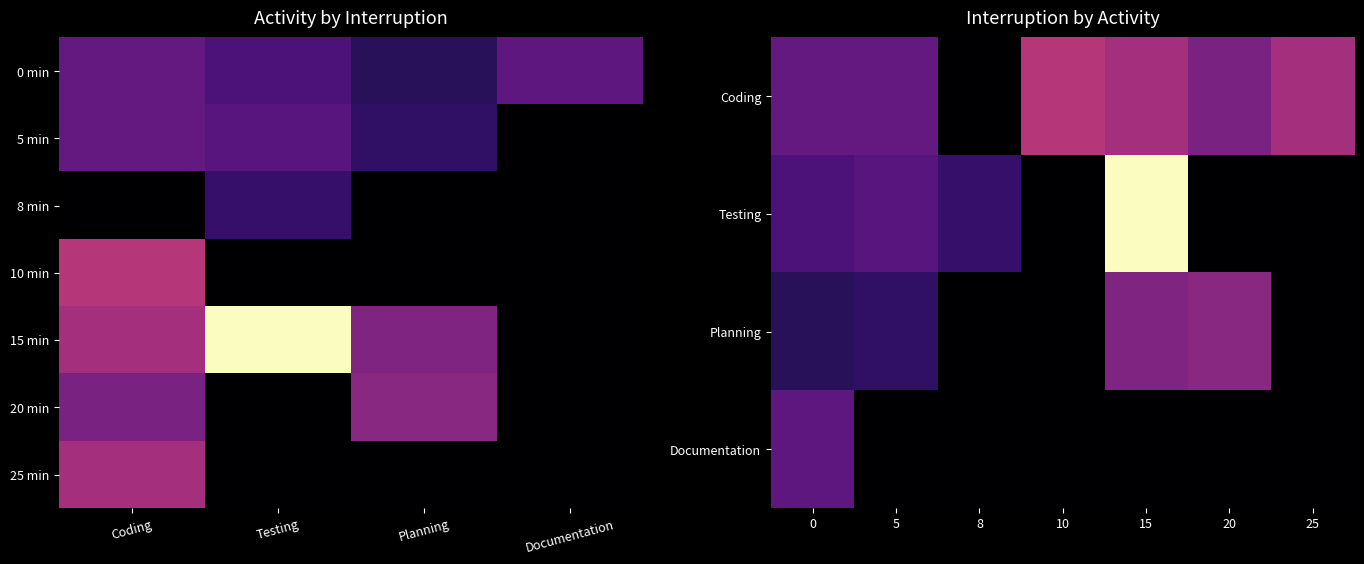

Is it true that Testing equals 1.3 at 18?

False